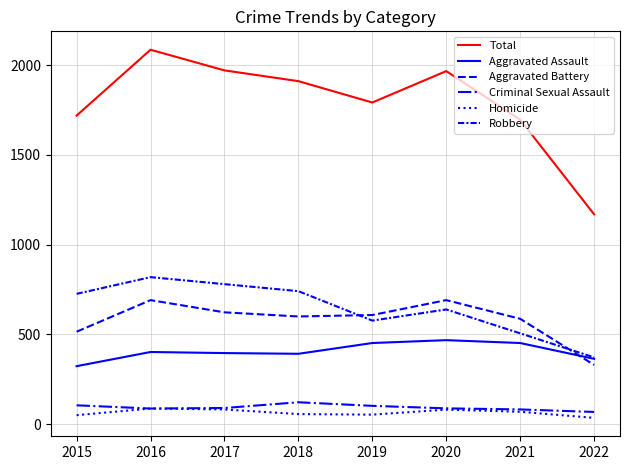

Does the chart display data point markers on the line(s)?

No